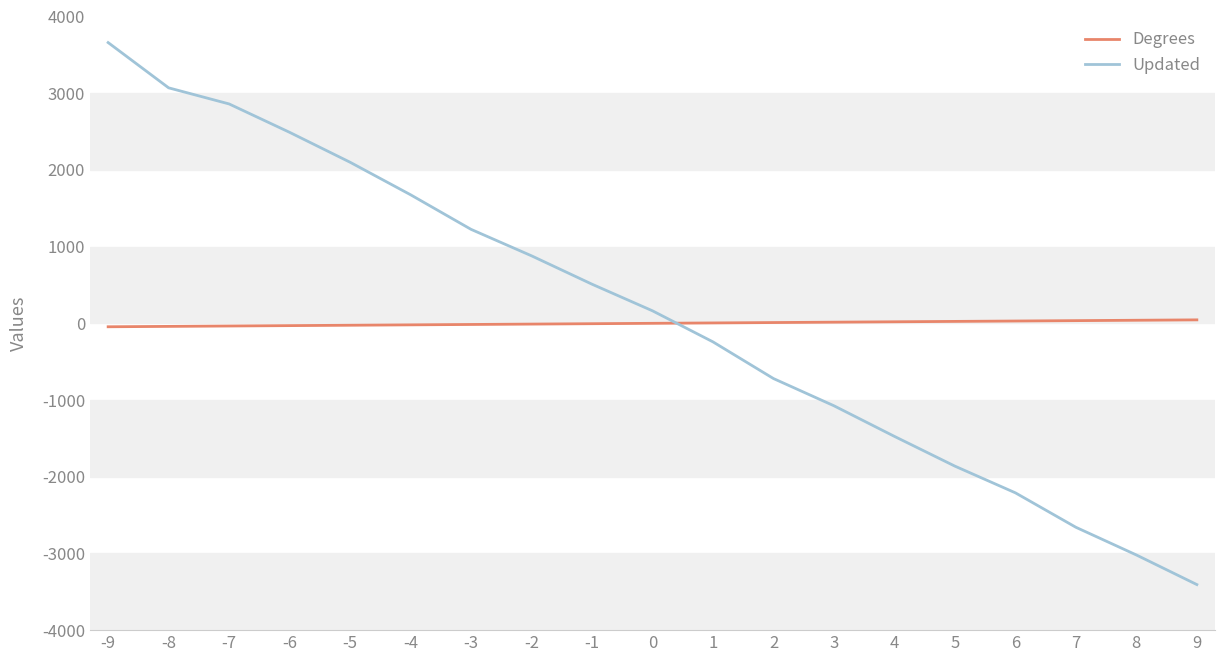

What is the difference between the maximum and minimum values in the Degrees series?

90